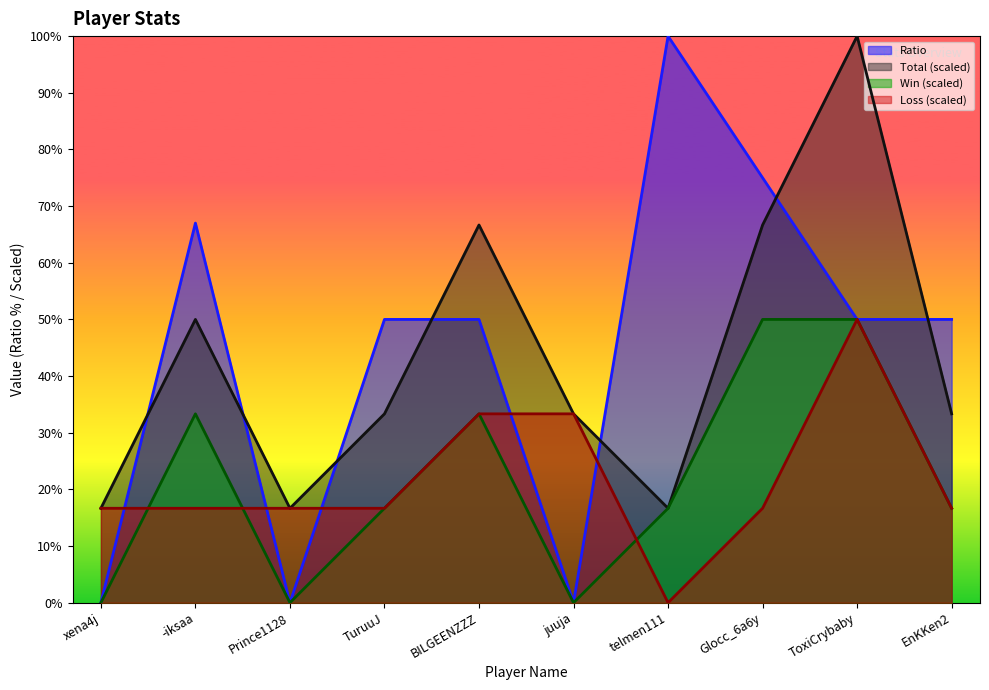

The Loss series shows 33.3 at juuja. True or false?

True